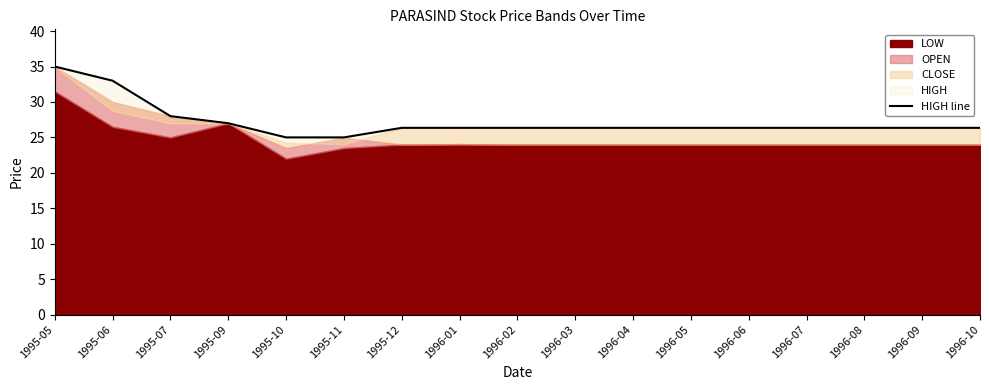

Is it true that the value at 1995-12 is 26.4?

True